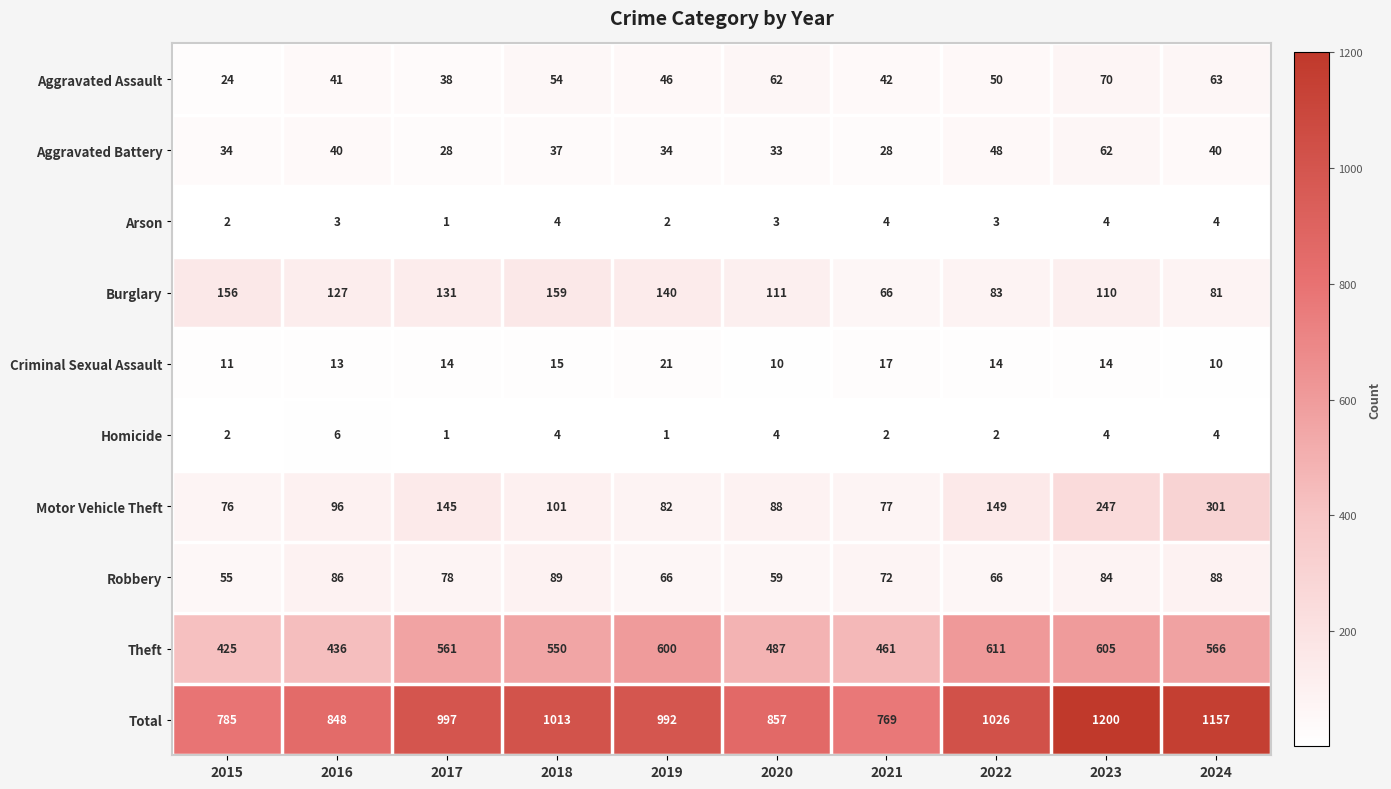

Rank the series at 2016 from highest to lowest value.

Total, Theft, Burglary, Motor Vehicle Theft, Robbery, Aggravated Assault, Aggravated Battery, Criminal Sexual Assault, Homicide, Arson